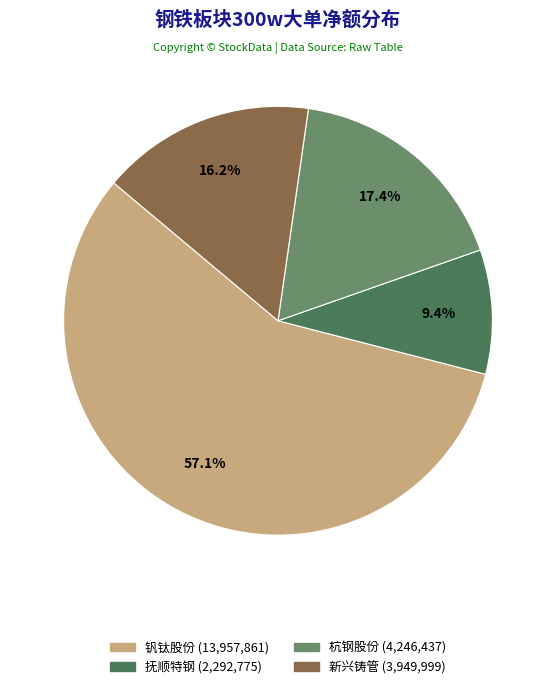

To the nearest percent, what is the average slice percentage?

25%